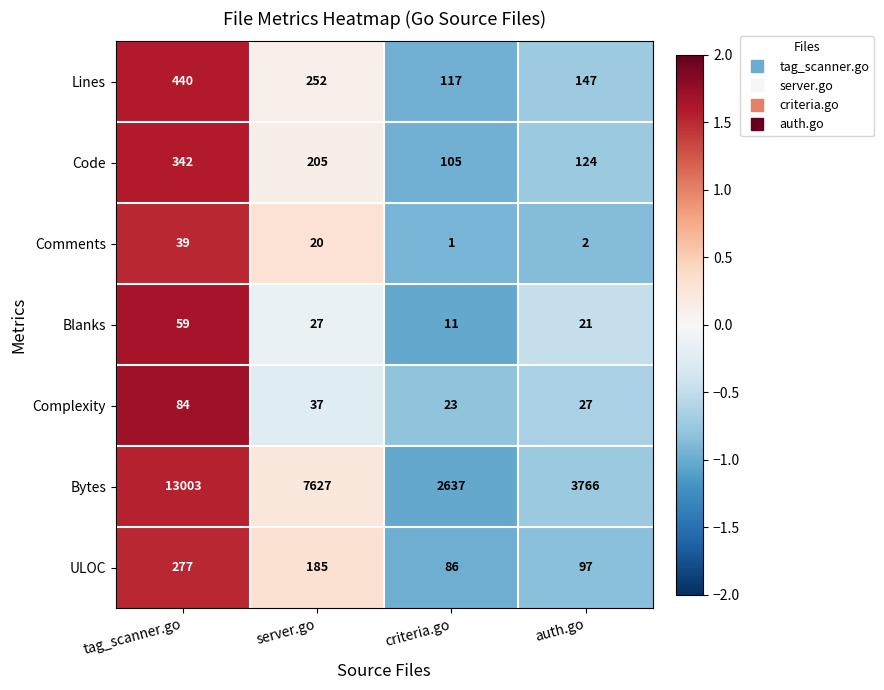

Reading left to right, list all the values displayed in this chart.

Lines: 440	252	117	147
Code: 342	205	105	124
Comments: 39	20	1	2
Blanks: 59	27	11	21
Complexity: 84	37	23	27
Bytes: 13003	7627	2637	3766
ULOC: 277	185	86	97